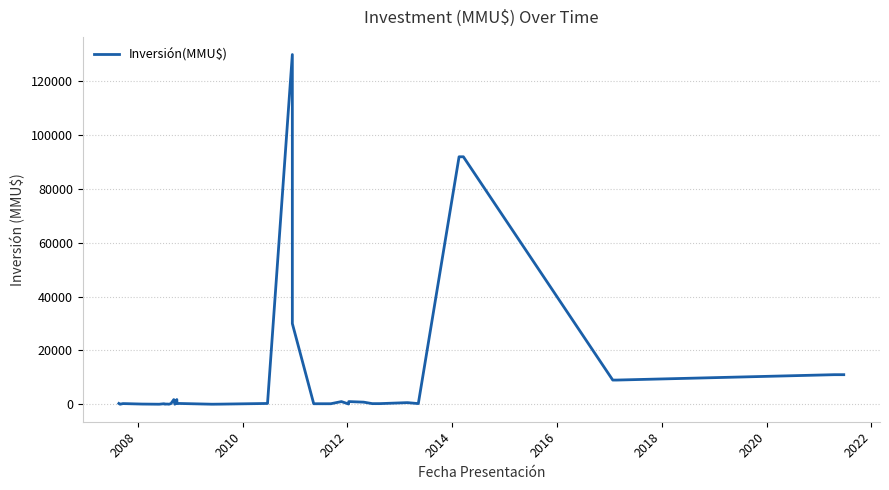

How many interior local peaks (higher than both neighbors) does the data have?

8